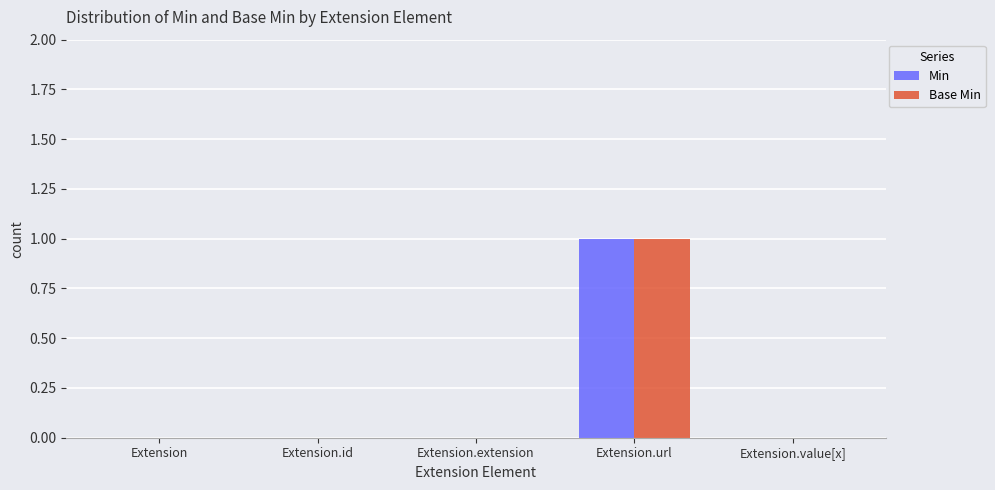

At which category is the sum across all series the highest?

Extension.url